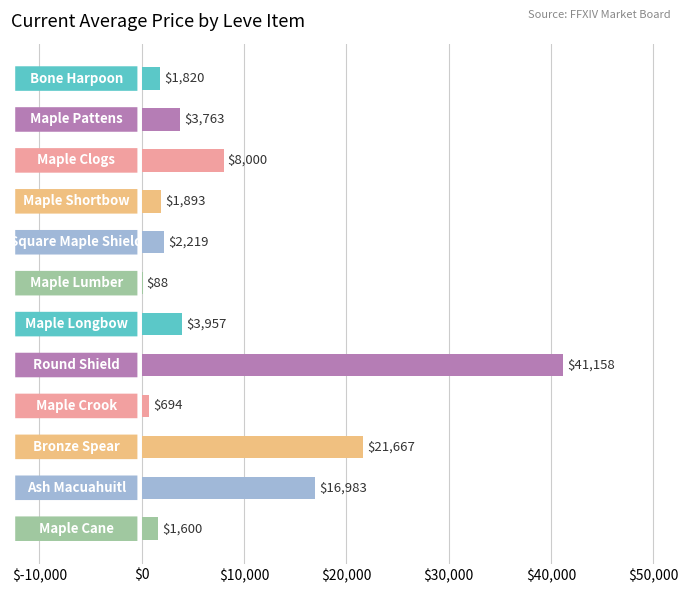

What is the greatest value displayed?

41158.0